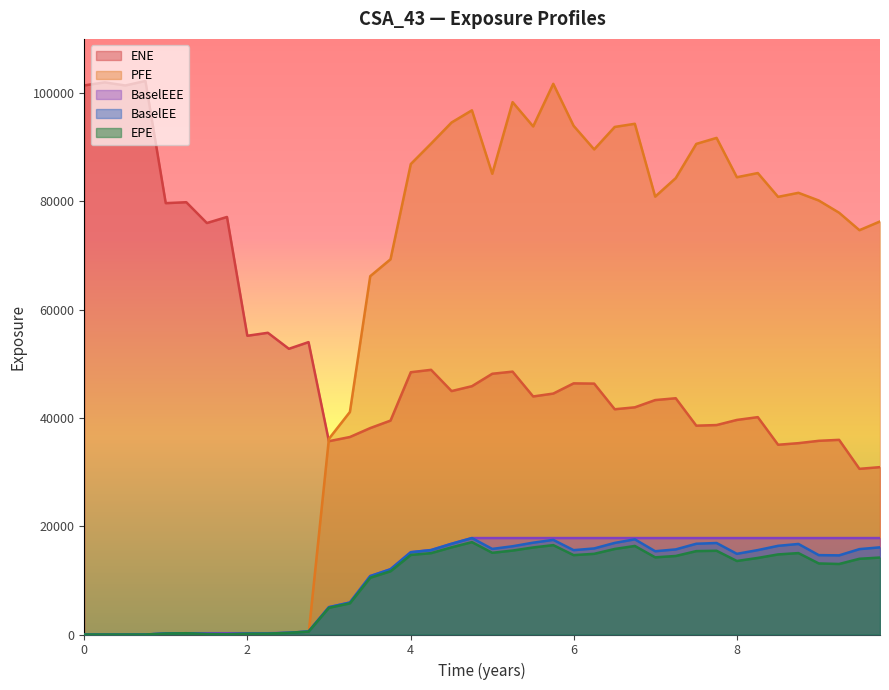

What are all the series names shown in the legend?

ENE, PFE, BaselEEE, BaselEE, EPE